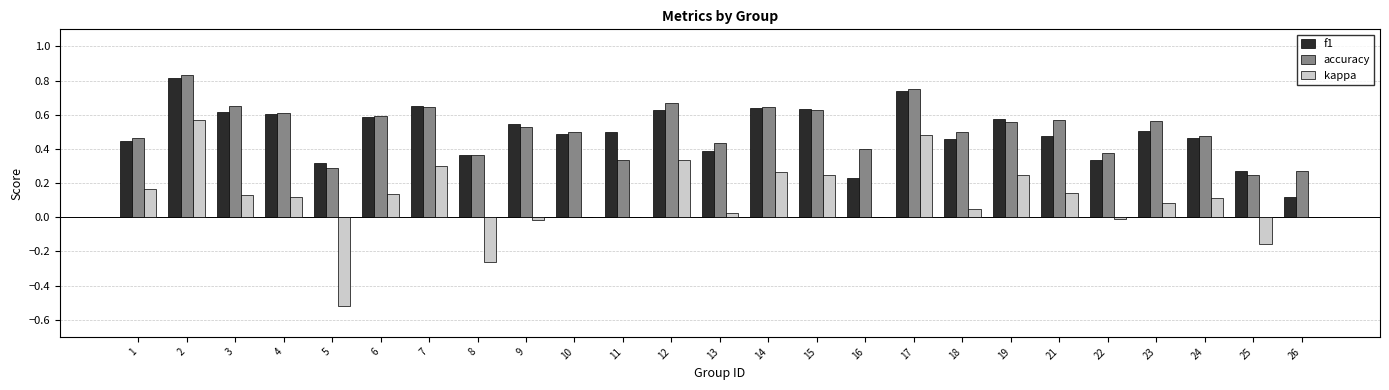

The kappa series shows 0.3 at 12. True or false?

True